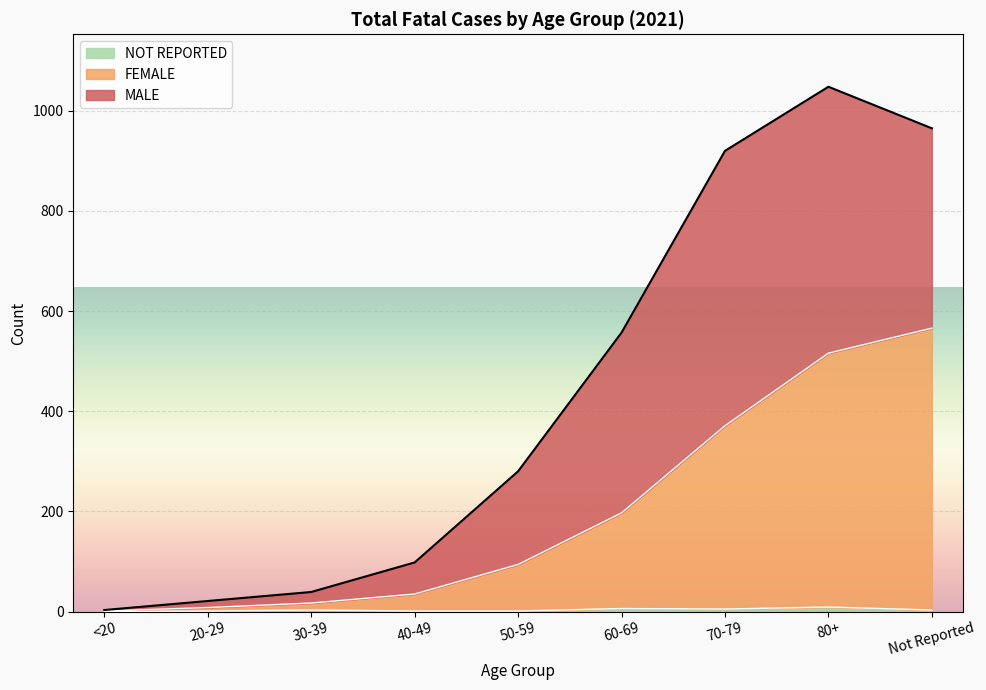

How many positive values does the NOT REPORTED series have?

8